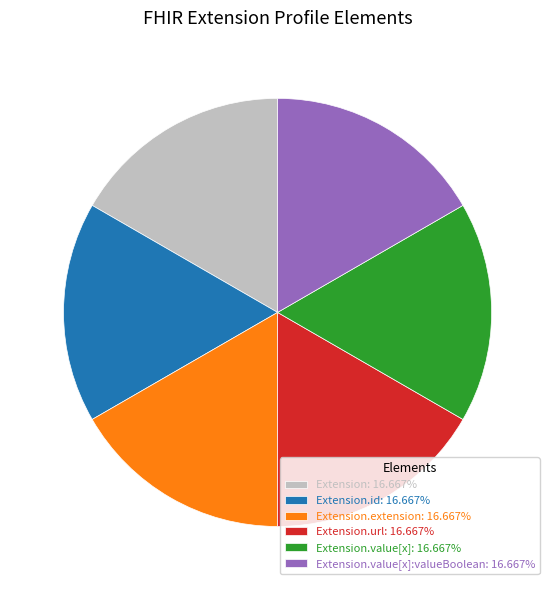

Is the sum of Extension.url: 16.667% and Extension: 16.667% greater than half?

No